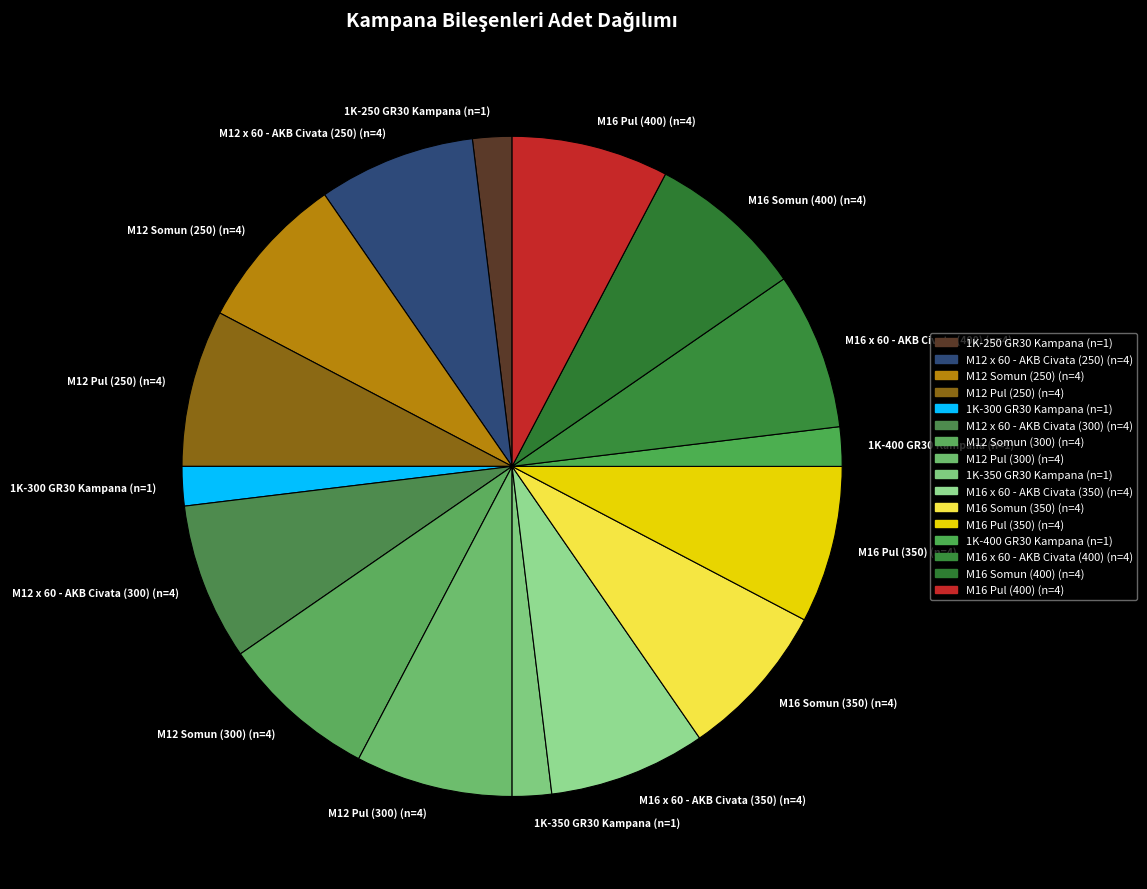

Does 1K-400 GR30 Kampana represent more than half of the total?

No